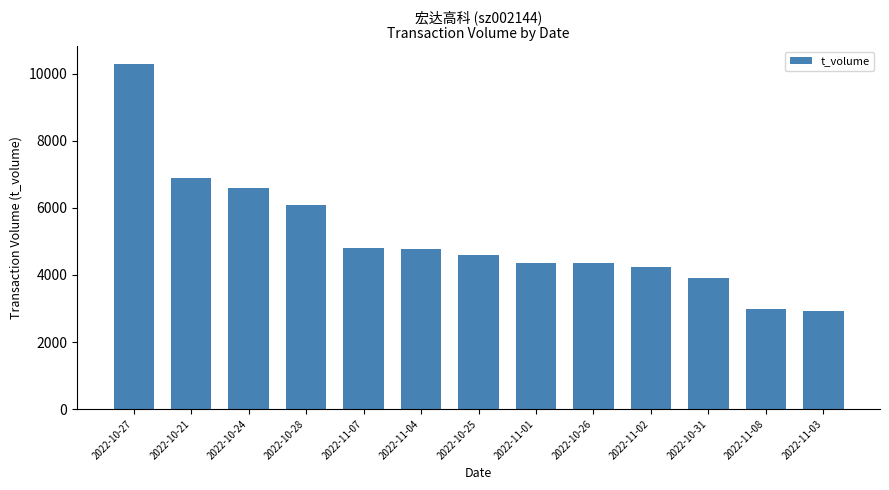

The chart shows a value of 7997 at 2022-11-07. True or false?

False